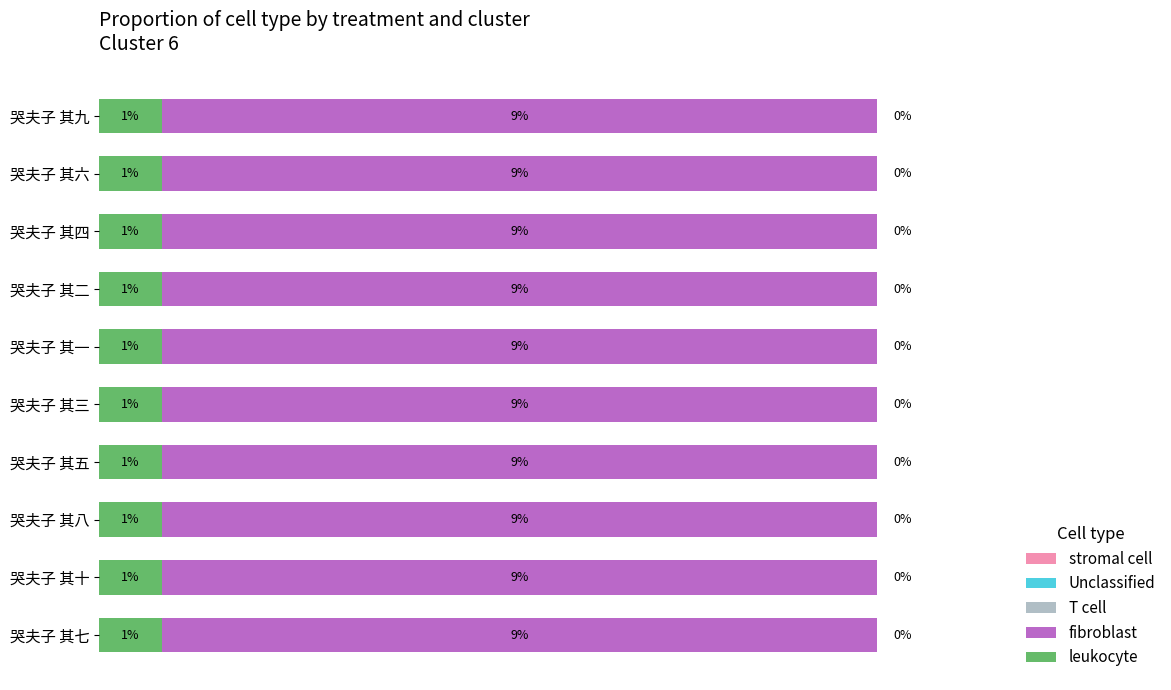

Does the chart contain any negative values?

No